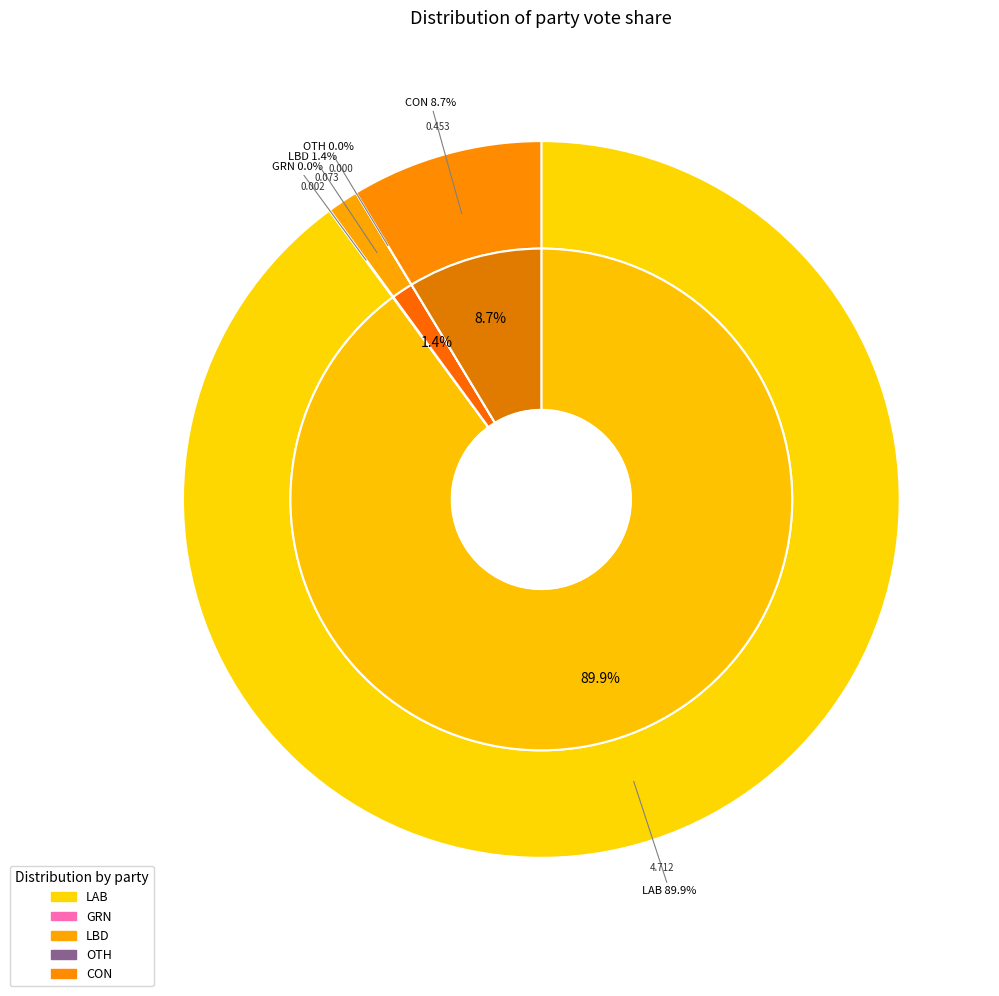

Which category accounts for the majority?

LAB